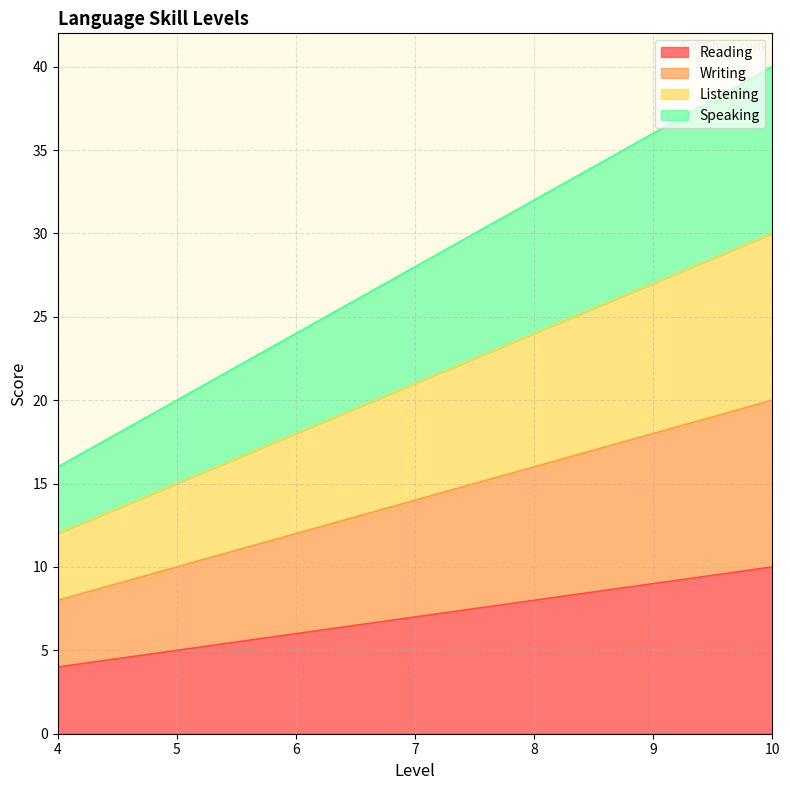

What is the lowest value of the Writing series?

8